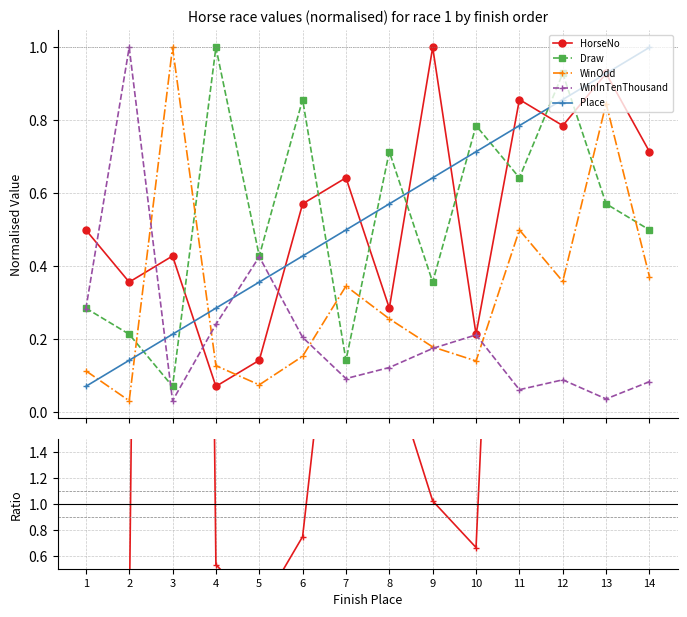

At which category does WinOdd reach its first local peak?

3